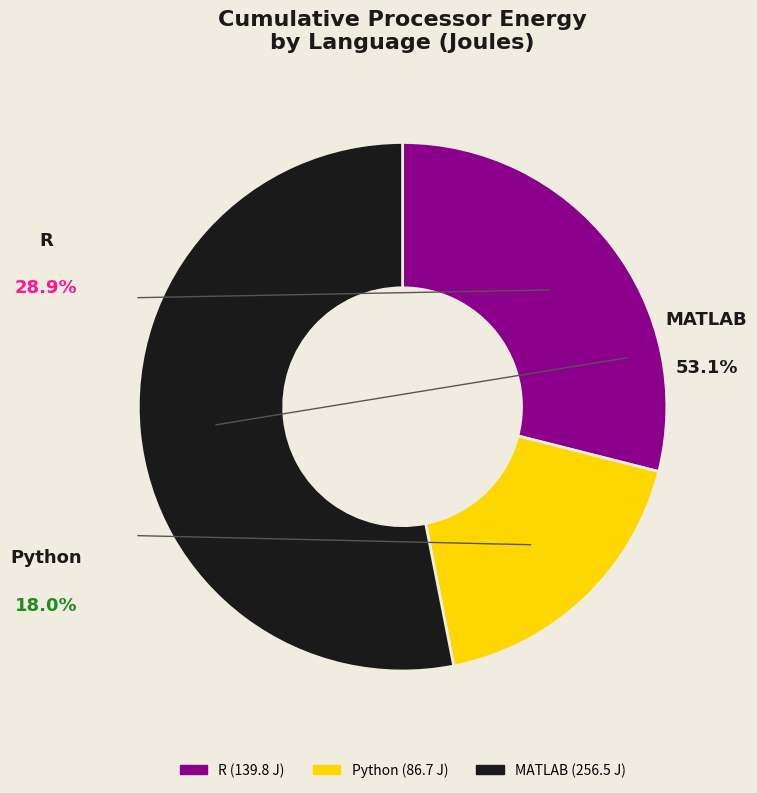

What is the change in value from R to MATLAB?

+116.7